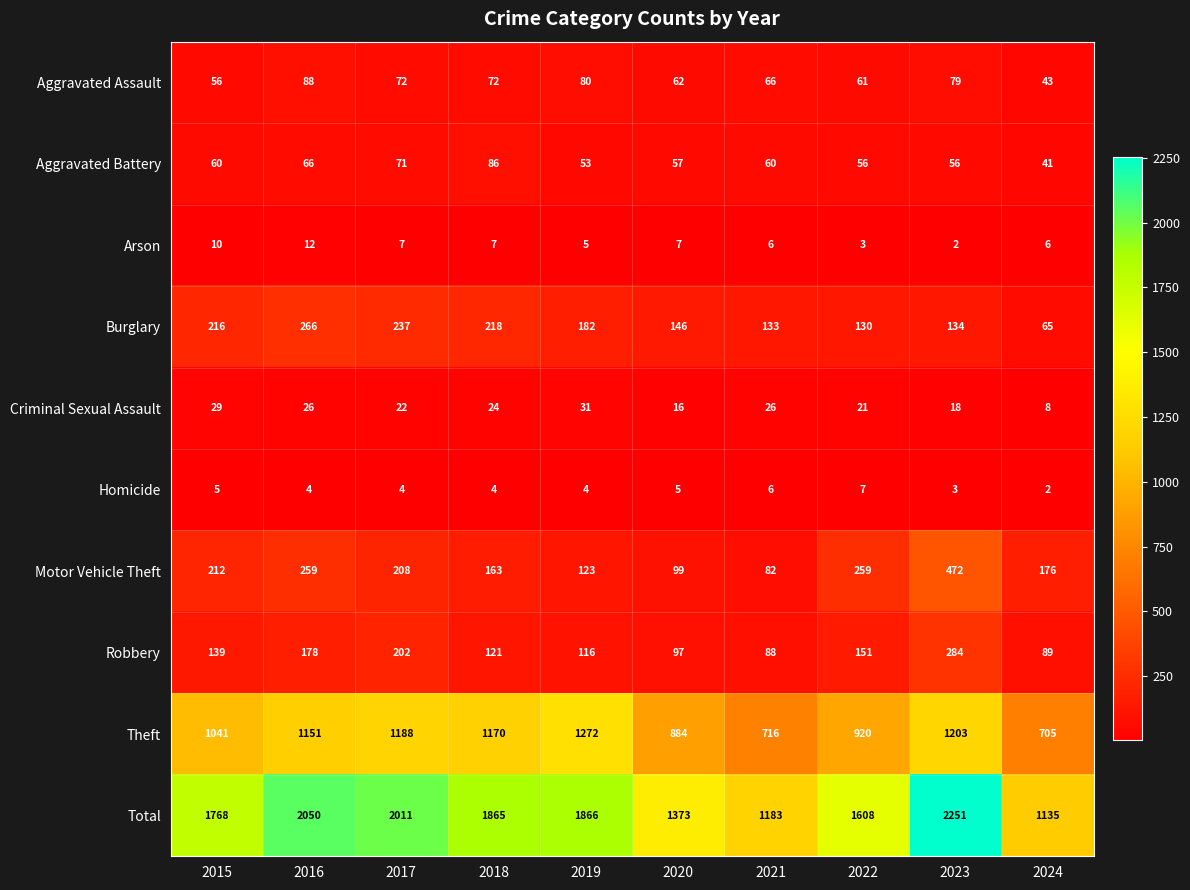

Rank the series by their maximum value, from lowest to highest.

Homicide, Arson, Criminal Sexual Assault, Aggravated Battery, Aggravated Assault, Burglary, Robbery, Motor Vehicle Theft, Theft, Total